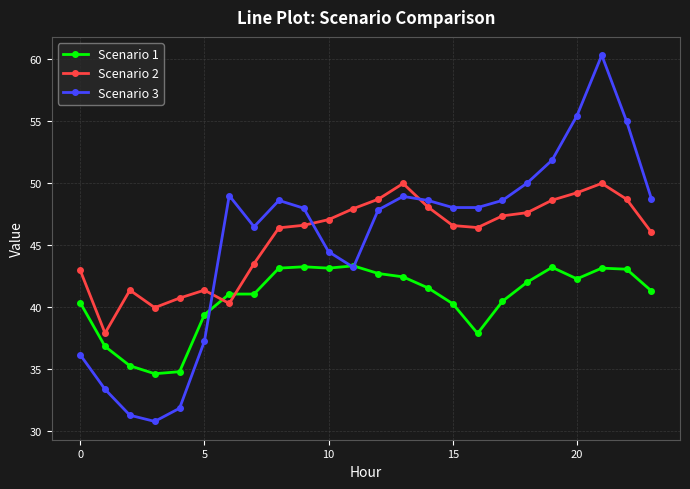

Which series ends up on top after the final intersection of Scenario 1 and Scenario 2?

Scenario 2